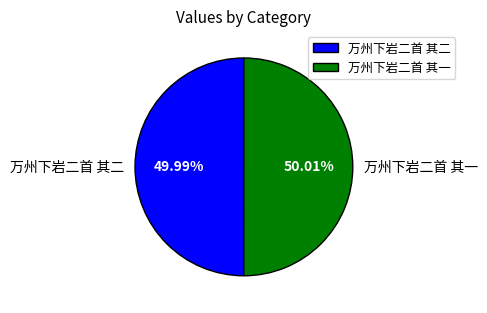

What percentage is the 万州下岩二首 其一 slice, to the nearest percent?

50%